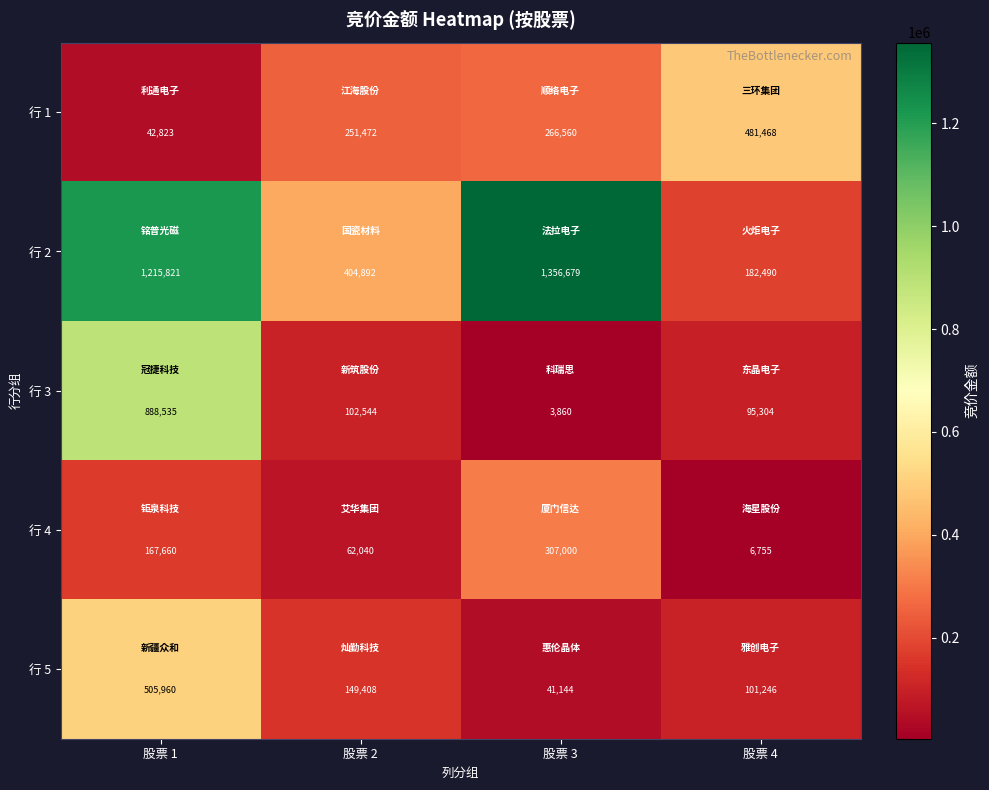

At which label is 行 2 closest to 769584?

股票 2